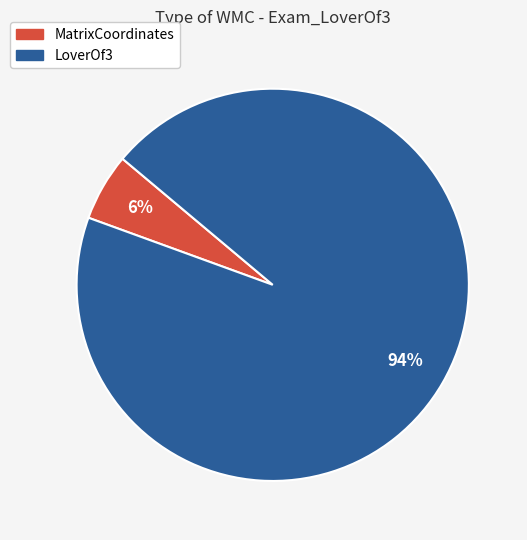

Combined, do MatrixCoordinates and LoverOf3 account for over 50%?

Yes